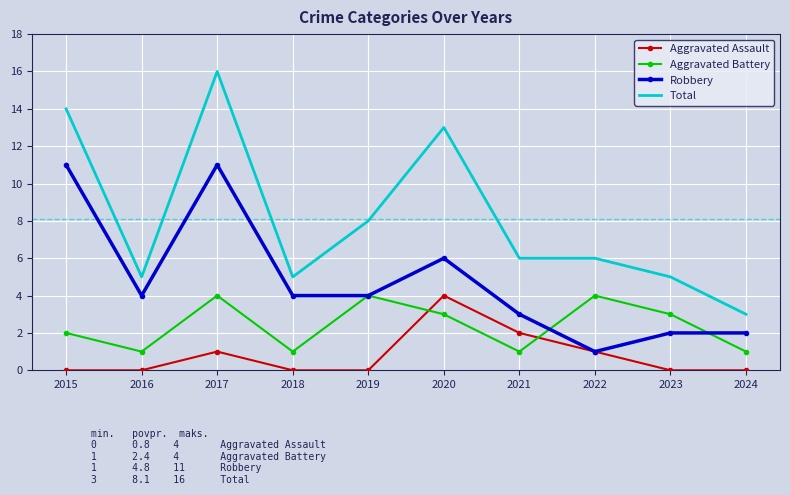

Reading left to right, what are all the values shown in this chart?

Aggravated Assault: 2015=0	2016=0	2017=1	2018=0	2019=0	2020=4	2021=2	2022=1	2023=0	2024=0
Aggravated Battery: 2015=2	2016=1	2017=4	2018=1	2019=4	2020=3	2021=1	2022=4	2023=3	2024=1
Robbery: 2015=11	2016=4	2017=11	2018=4	2019=4	2020=6	2021=3	2022=1	2023=2	2024=2
Total: 2015=14	2016=5	2017=16	2018=5	2019=8	2020=13	2021=6	2022=6	2023=5	2024=3